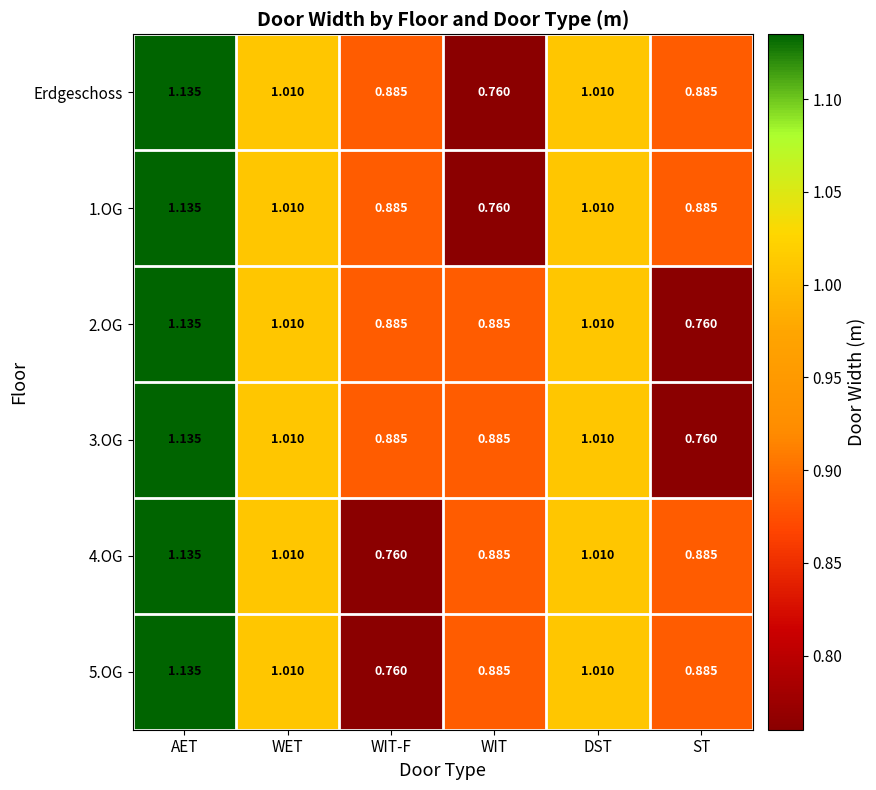

At which label does 5.OG reach its peak?

AET